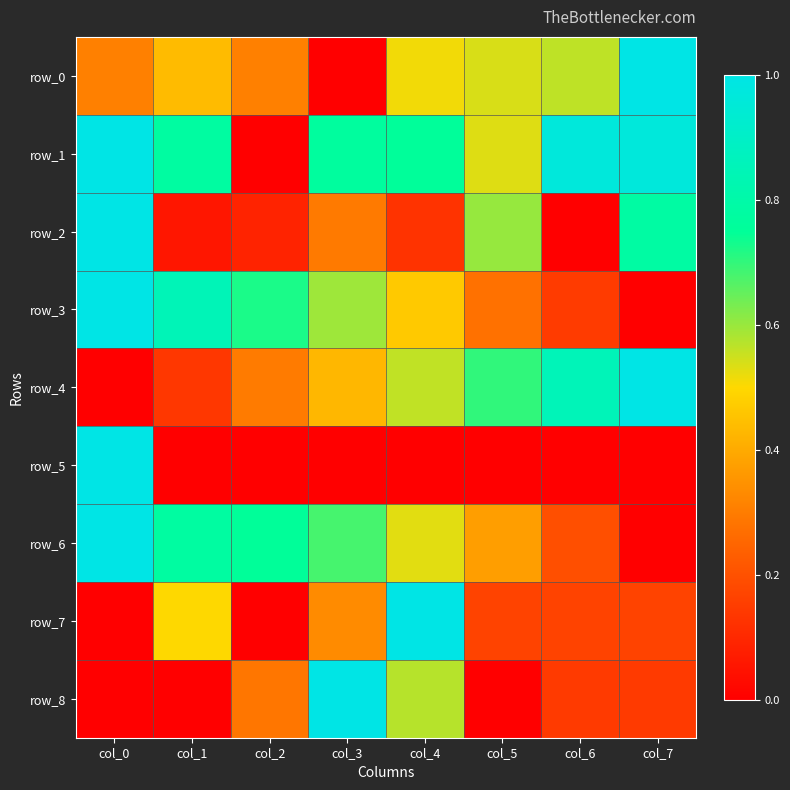

Reading left to right, extract all data points from this chart.

row_0: 0.3	0.4	0.3	0.0	0.5	0.5	0.6	1.0
row_1: 1.0	0.8	0.0	0.8	0.8	0.5	1.0	1.0
row_2: 1.0	0.1	0.1	0.3	0.1	0.6	0.0	0.8
row_3: 1.0	0.9	0.7	0.6	0.5	0.3	0.1	0.0
row_4: 0.0	0.1	0.3	0.4	0.6	0.7	0.9	1.0
row_5: 1.0	0.0	0.0	0.0	0.0	0.0	0.0	0.0
row_6: 1.0	0.8	0.8	0.7	0.5	0.4	0.2	0.0
row_7: 0.0	0.5	0.0	0.3	1.0	0.2	0.2	0.2
row_8: 0.0	0.0	0.3	1.0	0.6	0.0	0.1	0.1